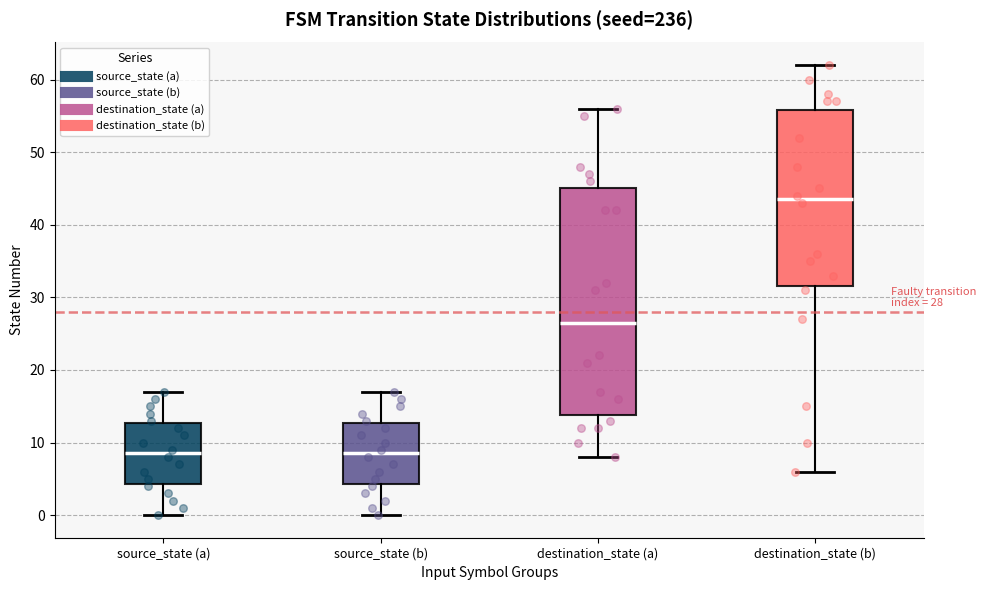

Which box's median line is the highest?

destination_state (b)